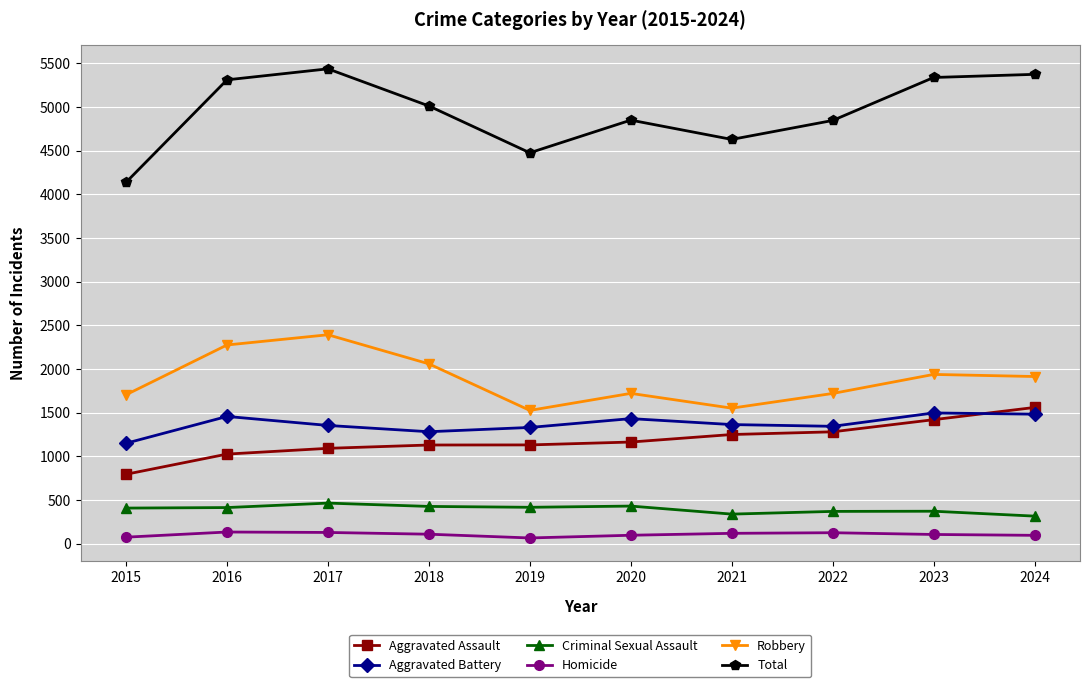

What is the difference between the Homicide values at 2024 and 2019?

30